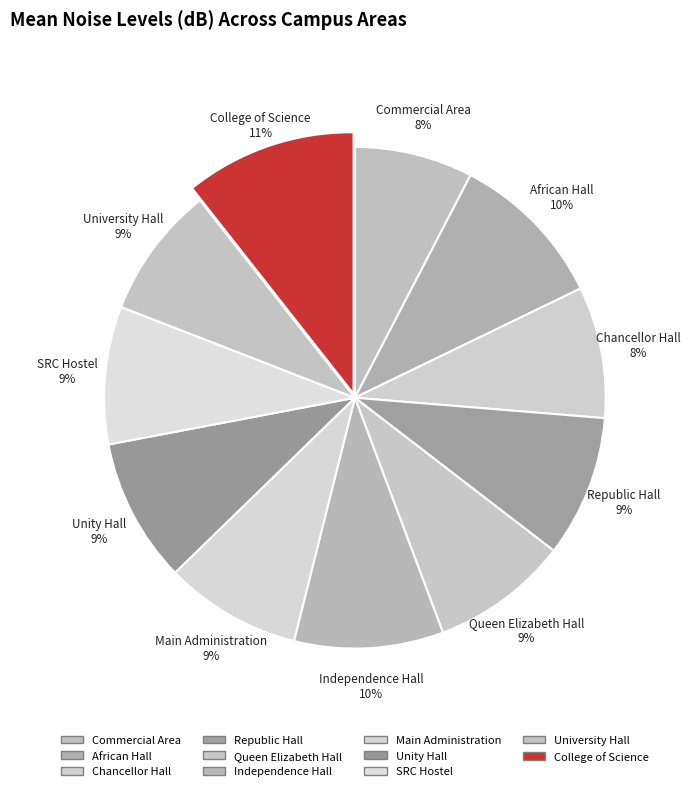

What portion of the pie excludes Chancellor Hall?

91.5%